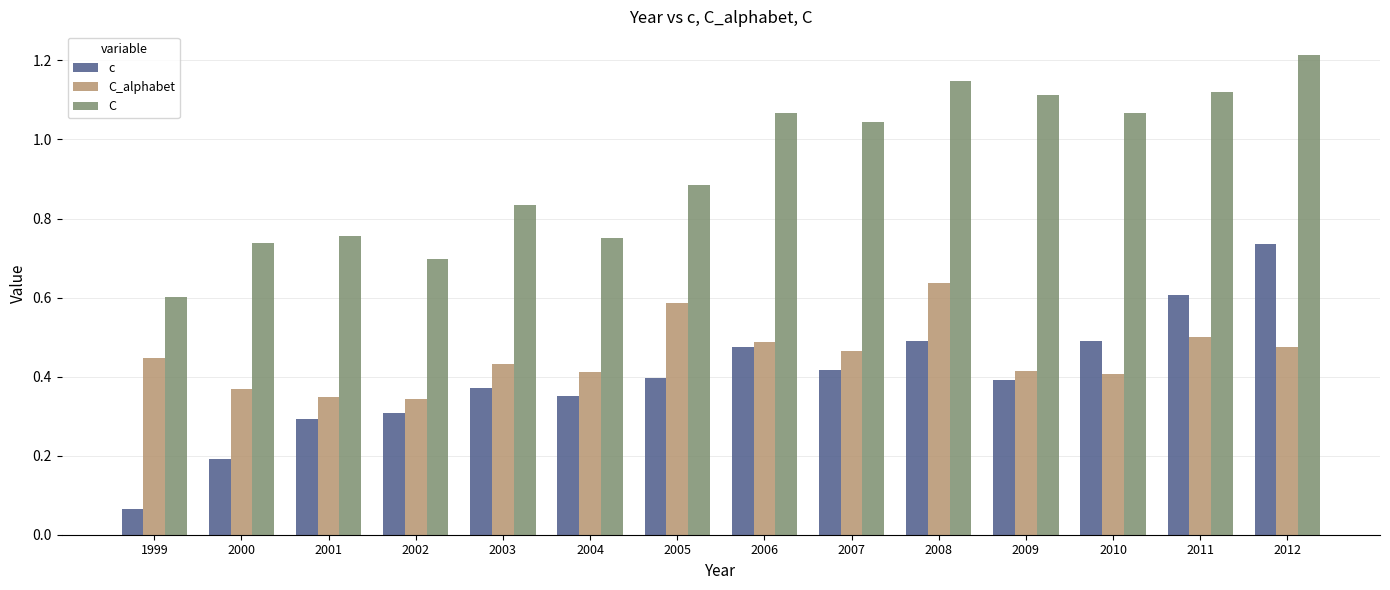

Is it true that c equals 0.4 at 2003?

True